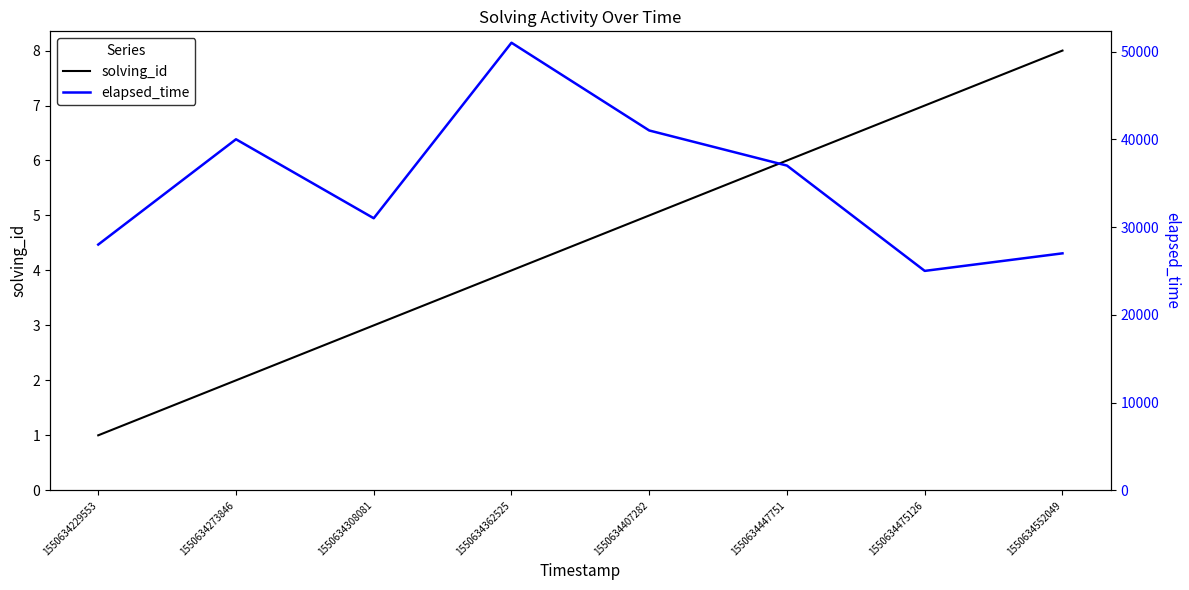

What is the difference between the solving_id values at 1550634229553 and 1550634407282?

4